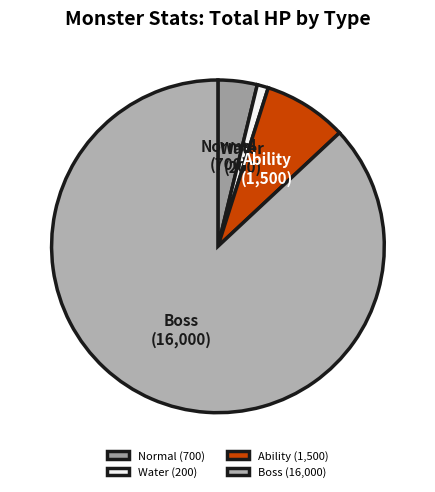

Which has a higher value, Ability or Normal?

Ability